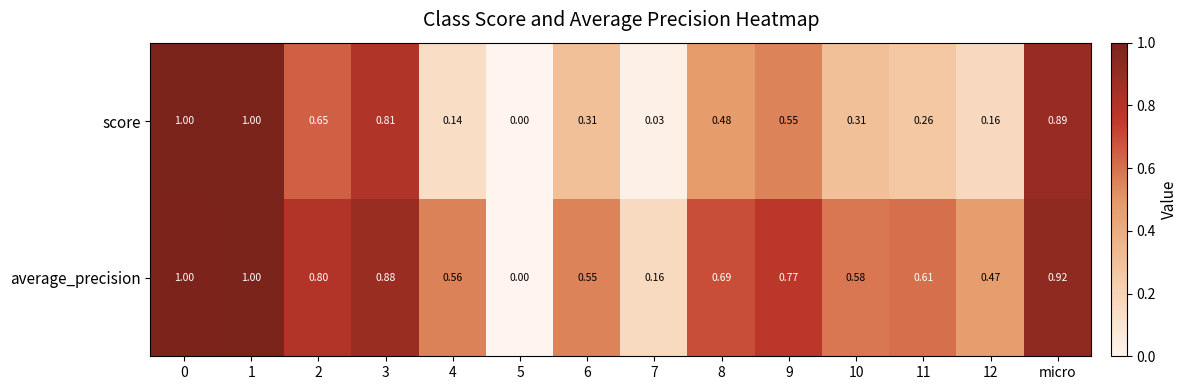

Which series changed the most between 0 and 2?

score